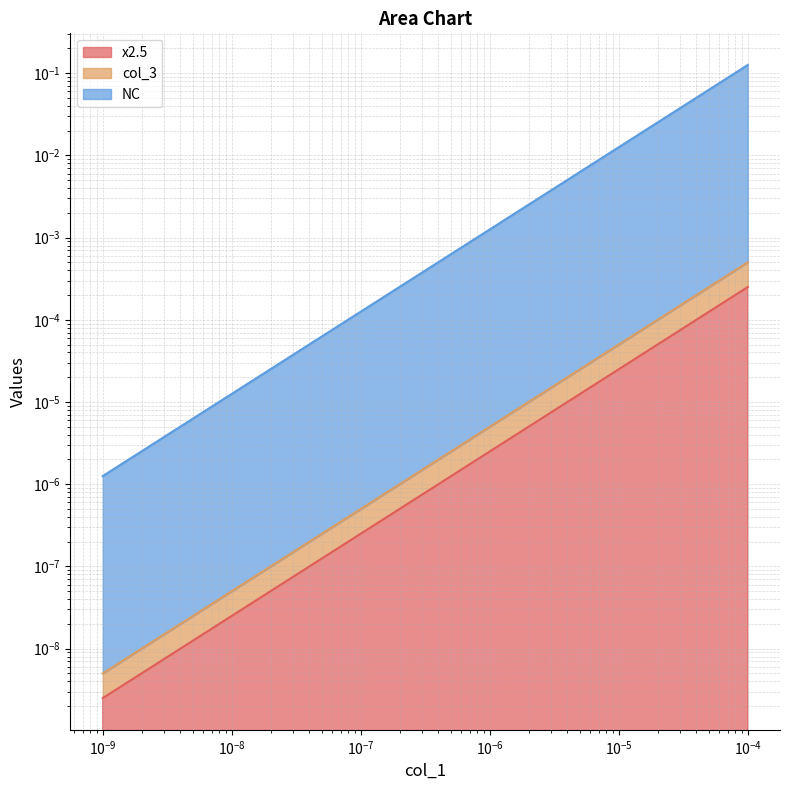

What is the difference between the second highest and minimum values in the x2.5 series?

0.1